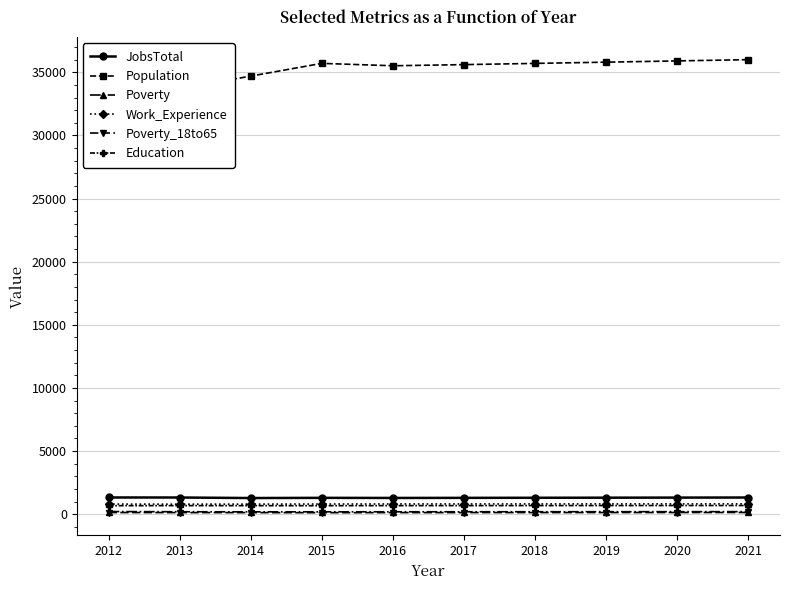

What is the maximum value for JobsTotal?

1322